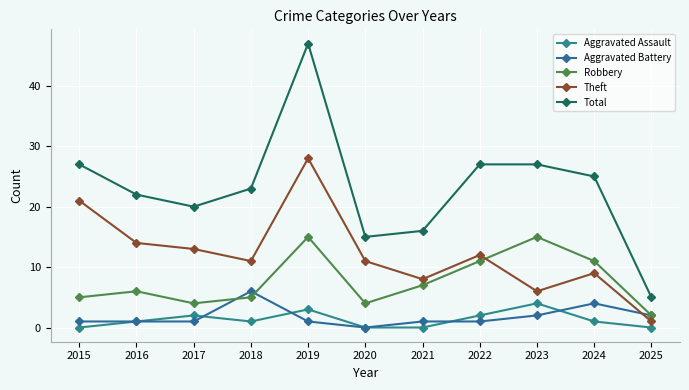

At which label does Aggravated Assault reach its peak?

2023